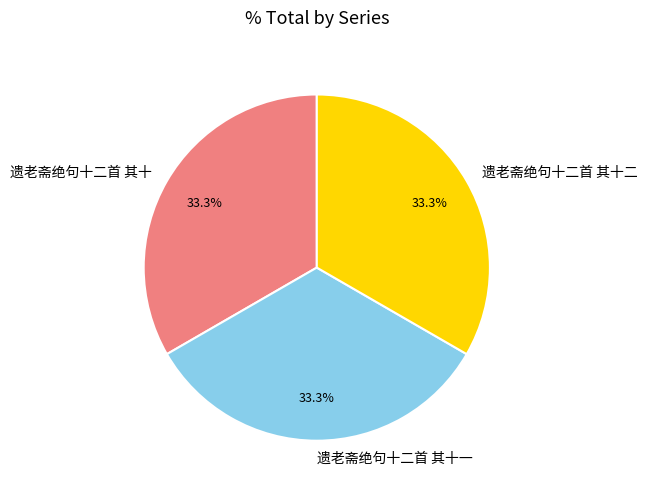

How many slices are in this pie chart?

3